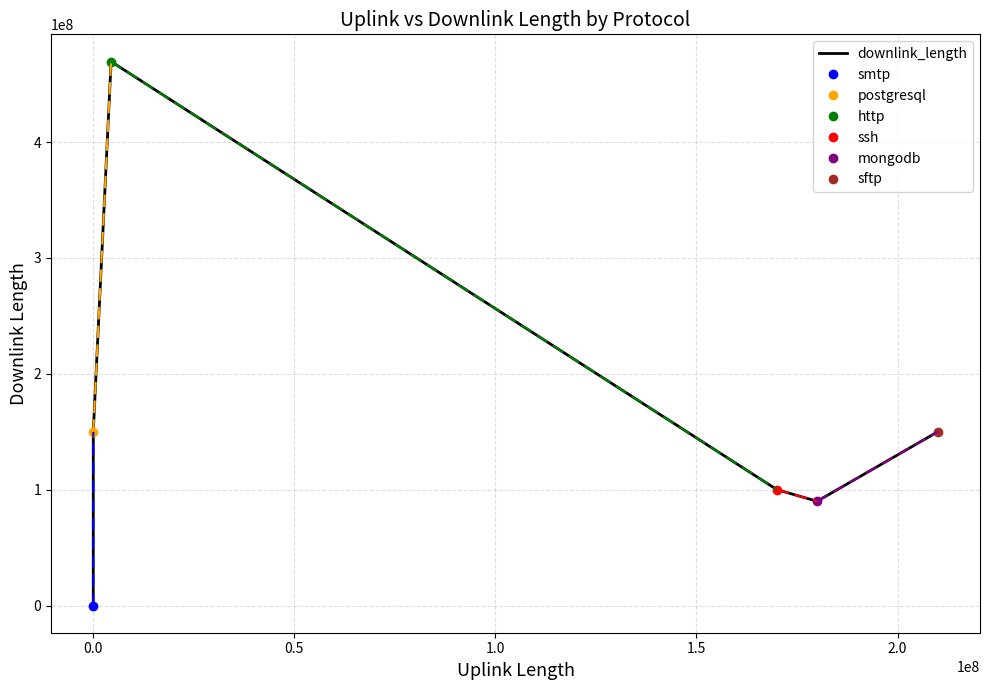

What is the difference between the maximum and minimum values?

469580938